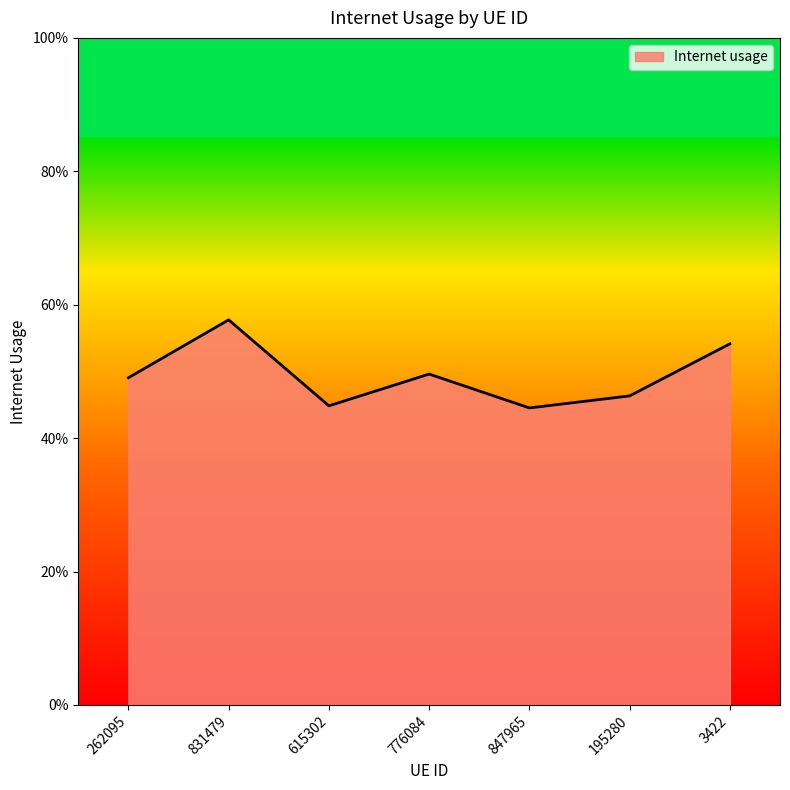

Does the chart have visible grid lines?

No